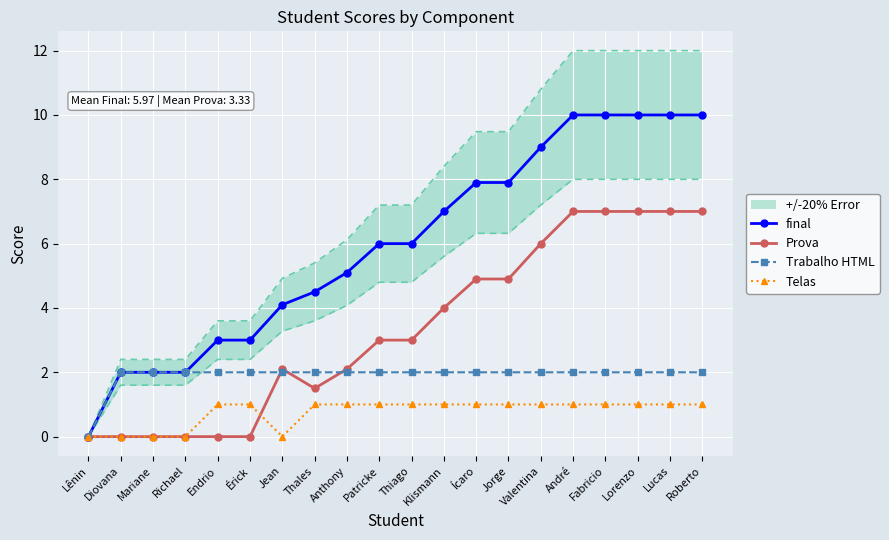

After their last crossing, which series has the higher values: Prova or Telas?

Prova